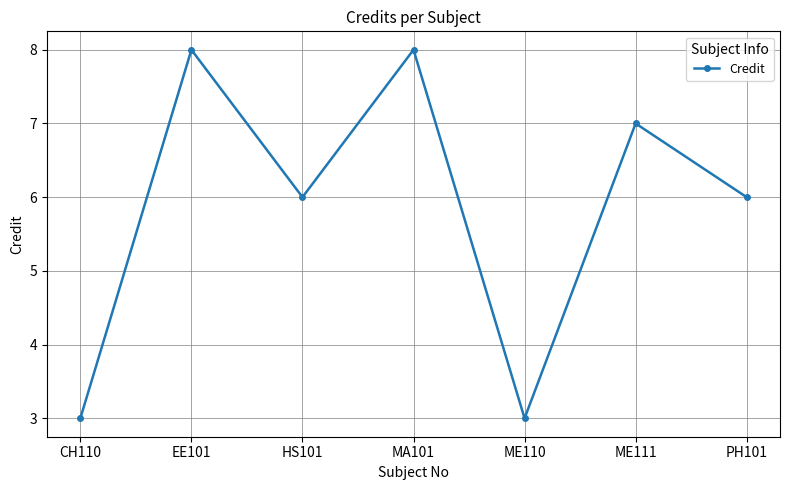

What is the sum of all values?

41